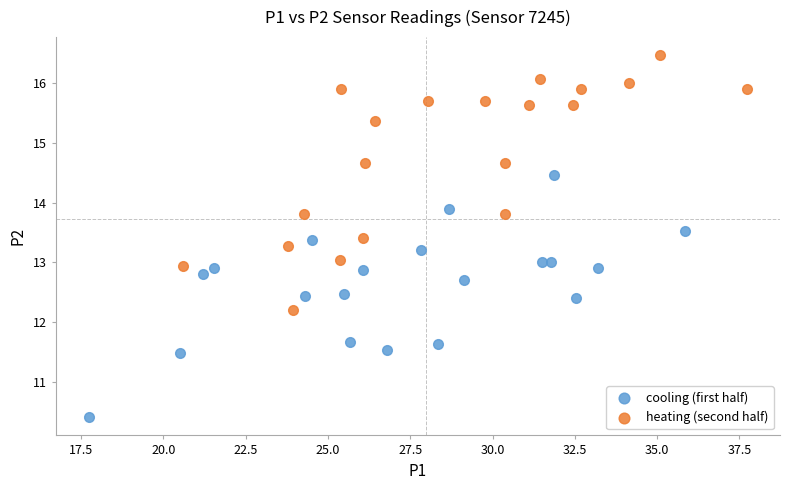

Which series reaches the maximum Y coordinate?

heating (second half)